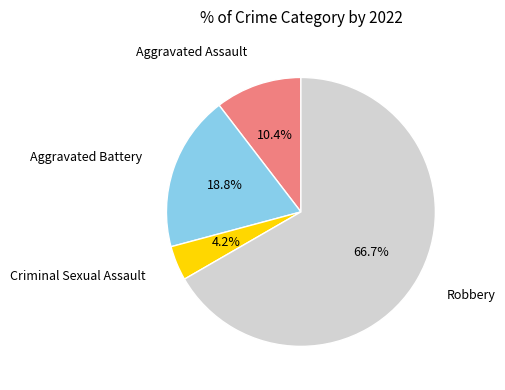

Do Aggravated Assault and Criminal Sexual Assault together represent more than half of the pie?

No